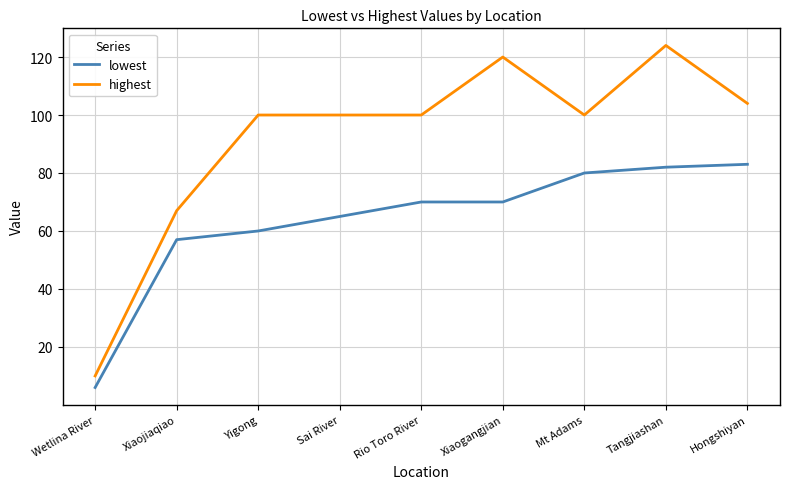

Is this an area chart (filled region under the line)?

No